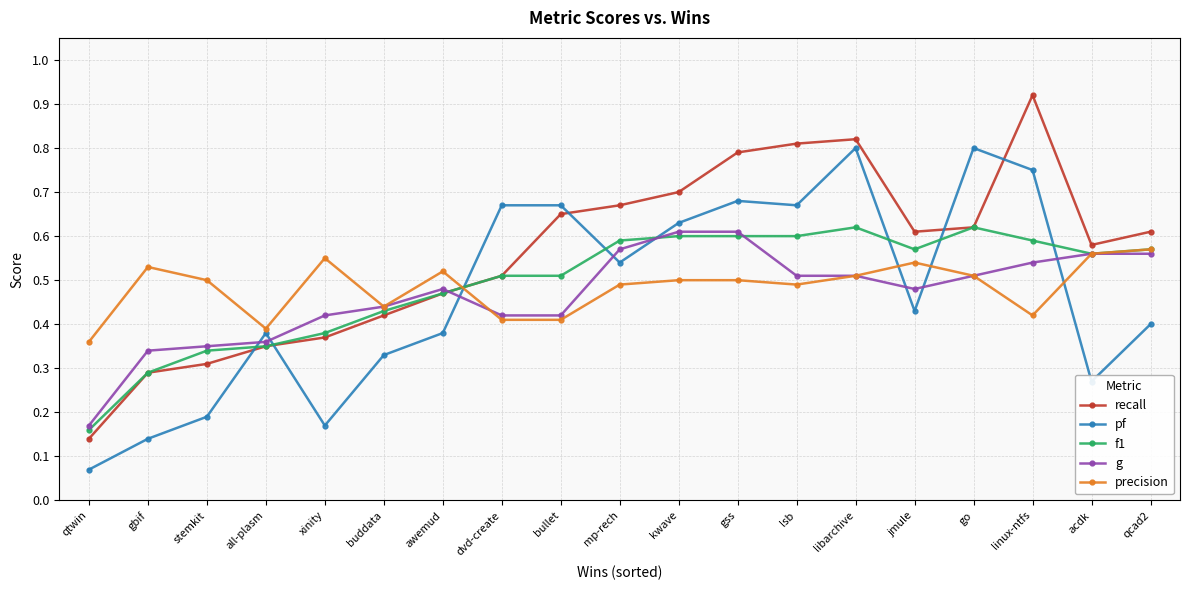

True or false: f1 has more than 1 points higher than both neighbors.

True